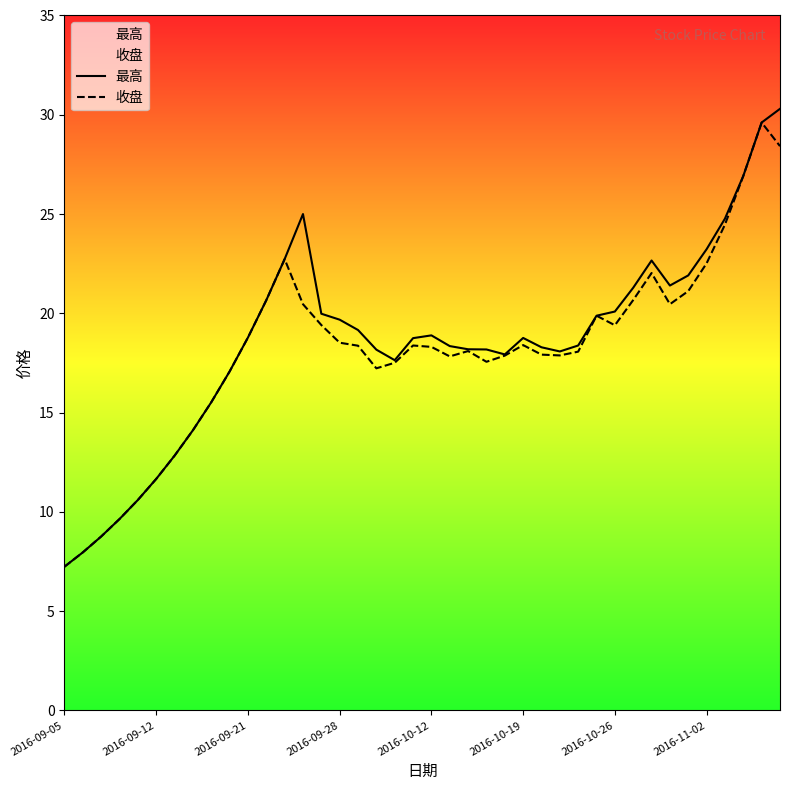

The 收盘 series shows 22.5 at 2016-11-02. True or false?

True